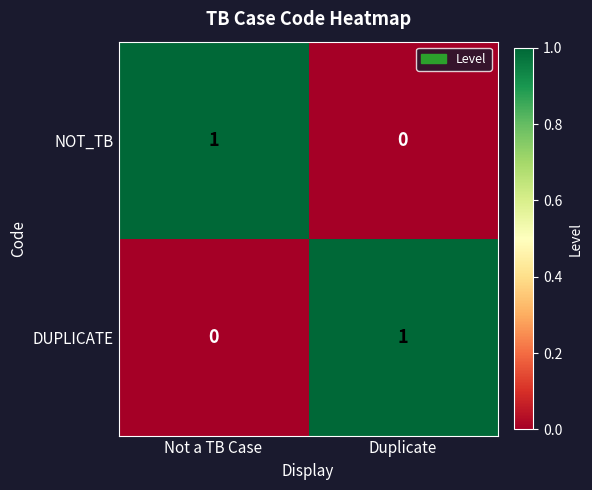

Rank the categories by DUPLICATE value from lowest to highest.

Not a TB Case, Duplicate